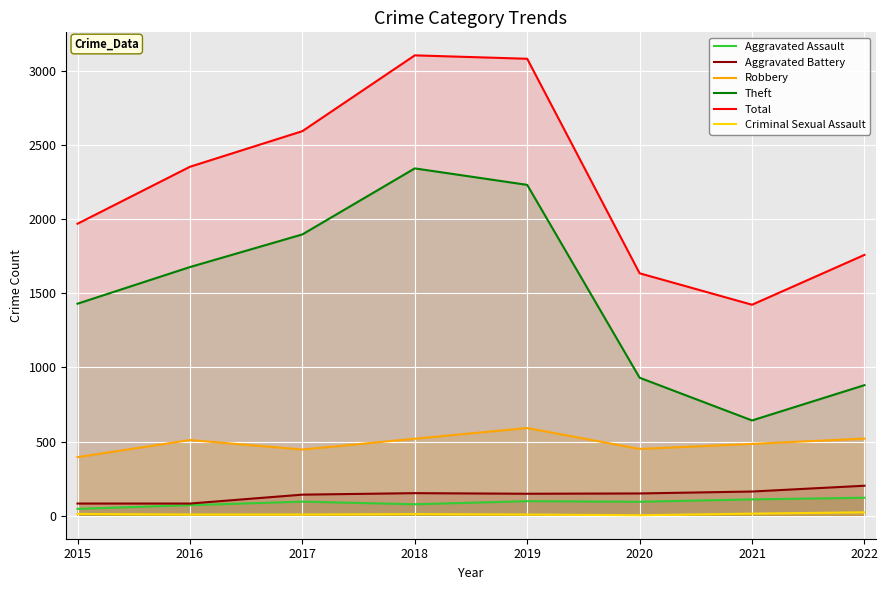

Is the value of Theft at 2017 greater than the value of Aggravated Battery at 2021?

Yes